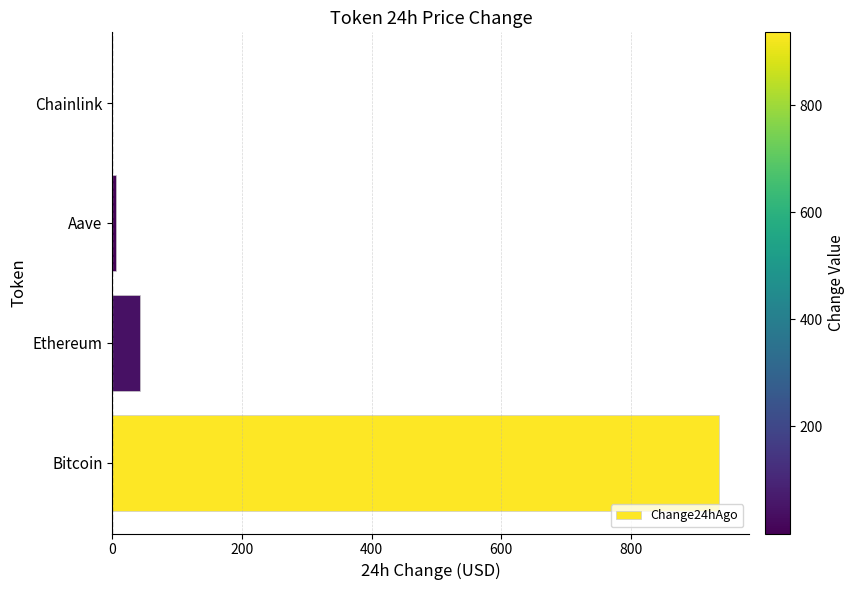

Reading top to bottom, what are all the values shown in this chart?

Chainlink=0.1	Aave=6.5	Ethereum=43.4	Bitcoin=936.0